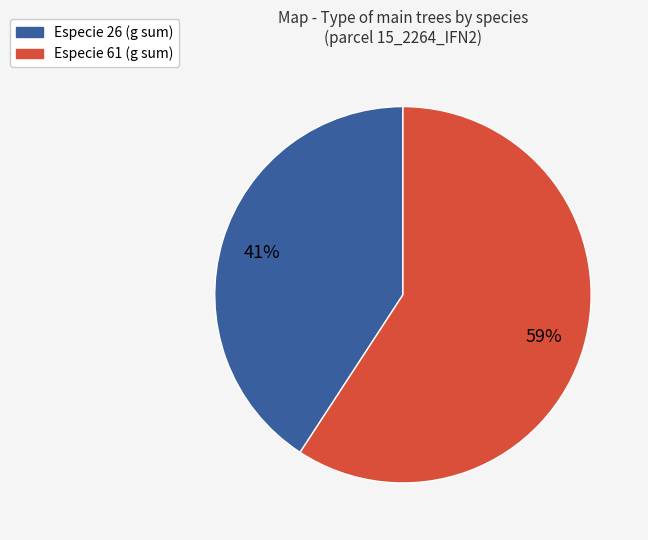

To the nearest percent, what is the difference between the largest and smallest slice percentages?

18%